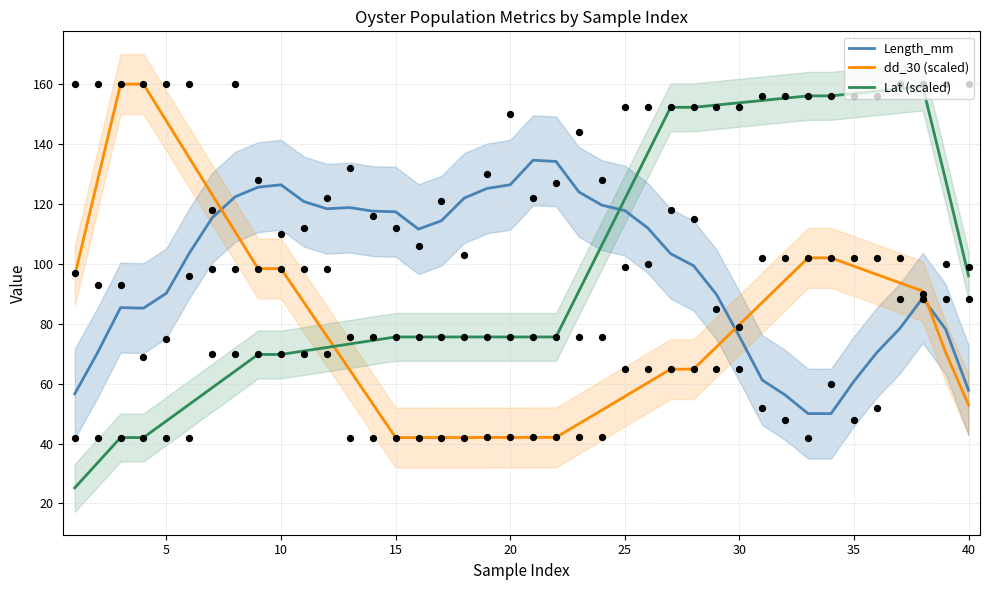

At how many categories does at least one series exceed 120?

31